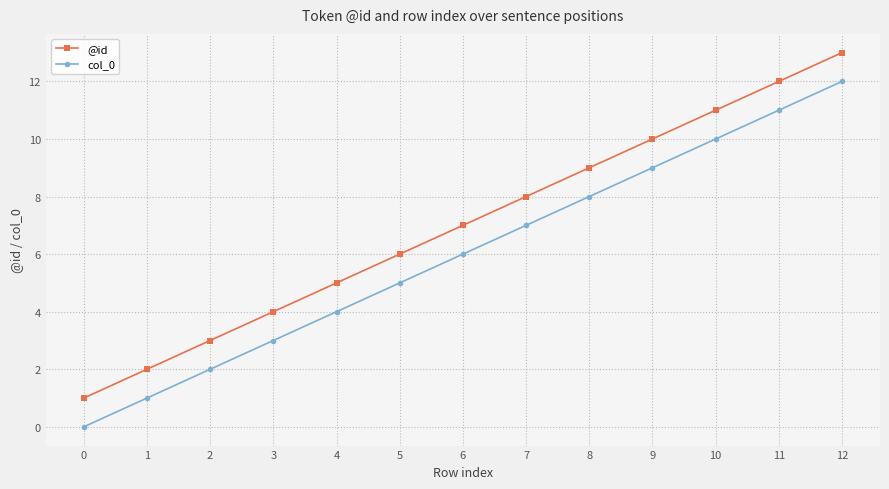

What is the value of the col_0 point at the 11th from the left?

10